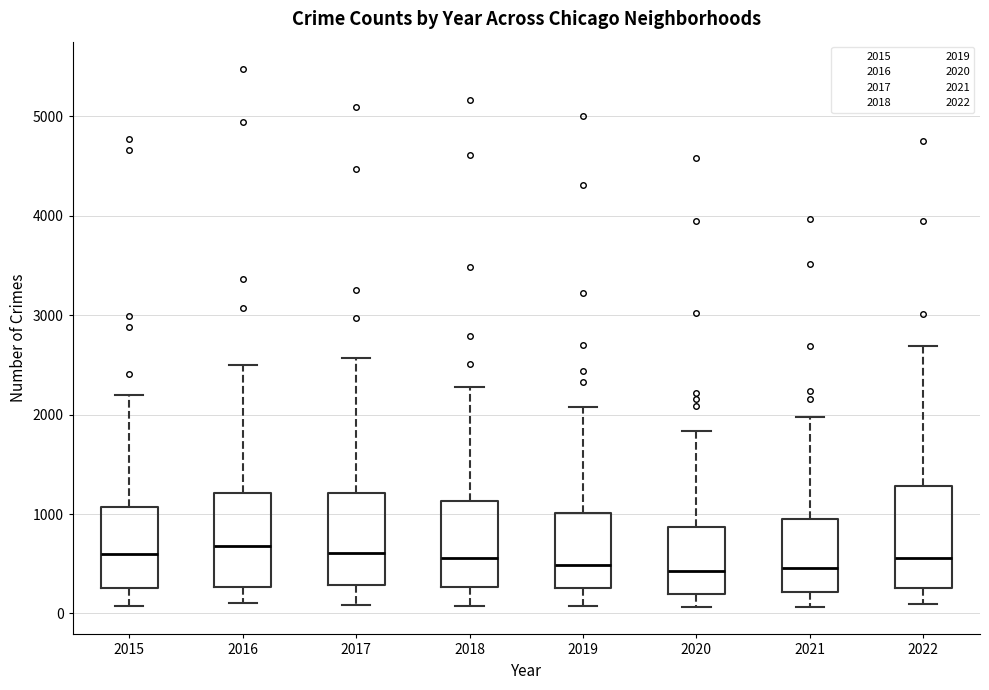

Reading left to right, transcribe this box plot: for each box, give where its median line is, the range the box spans, and where its two whiskers end, as read against the y-axis. The values are not printed on the chart, so give them approximately, as read against the axis.

2015: median 600, box 300 to 1100, whiskers 100 to 2200
2016: median 700, box 300 to 1200, whiskers 100 to 2500
2017: median 600, box 300 to 1200, whiskers 100 to 2600
2018: median 600, box 300 to 1100, whiskers 100 to 2300
2019: median 500, box 300 to 1000, whiskers 100 to 2100
2020: median 400, box 200 to 900, whiskers 100 to 1800
2021: median 500, box 200 to 1000, whiskers 100 to 2000
2022: median 600, box 300 to 1300, whiskers 100 to 2700